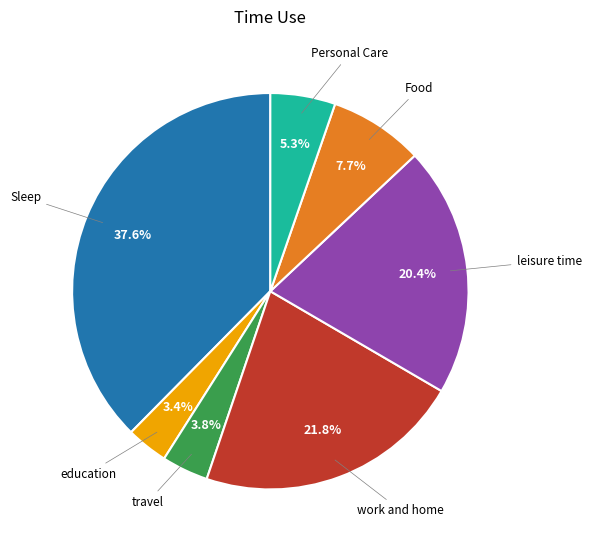

Is there a majority slice in this chart?

No